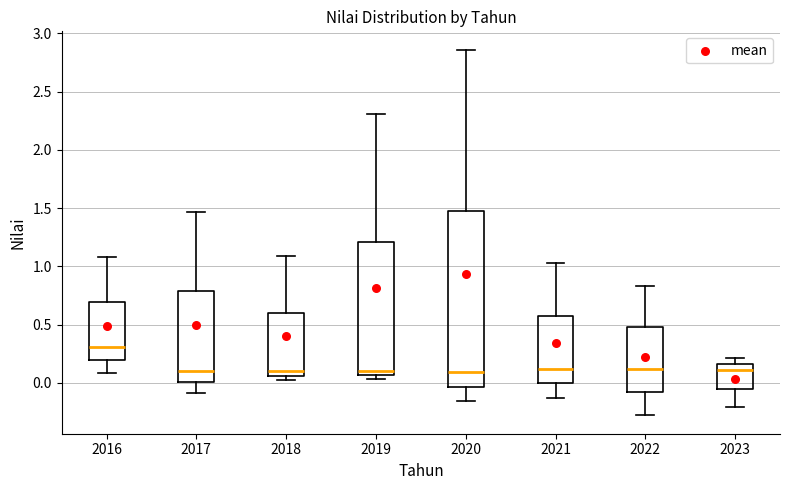

Reading left to right, transcribe this box plot: for each box, give where its median line is, the range the box spans, and where its two whiskers end, as read against the y-axis. The values are not printed on the chart, so give them approximately, as read against the axis.

2016: median 0.30, box 0.20 to 0.70, whiskers 0.10 to 1.10
2017: median 0.10, box 0.00 to 0.80, whiskers -0.10 to 1.45
2018: median 0.10, box 0.05 to 0.60, whiskers 0.00 to 1.10
2019: median 0.10, box 0.05 to 1.20, whiskers 0.05 (just below the box's lower edge) to 2.30
2020: median 0.10, box -0.05 to 1.50, whiskers -0.15 to 2.85
2021: median 0.10, box 0.00 to 0.60, whiskers -0.15 to 1.05
2022: median 0.10, box -0.10 to 0.50, whiskers -0.30 to 0.85
2023: median 0.10, box -0.05 to 0.15, whiskers -0.20 to 0.20